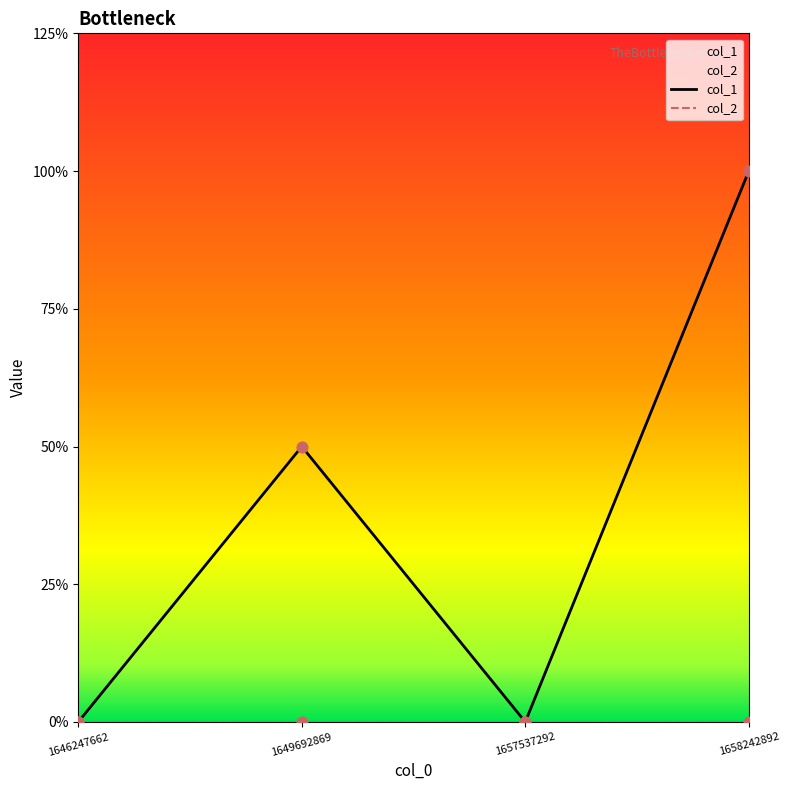

What are all the series names shown in the legend?

col_1, col_2